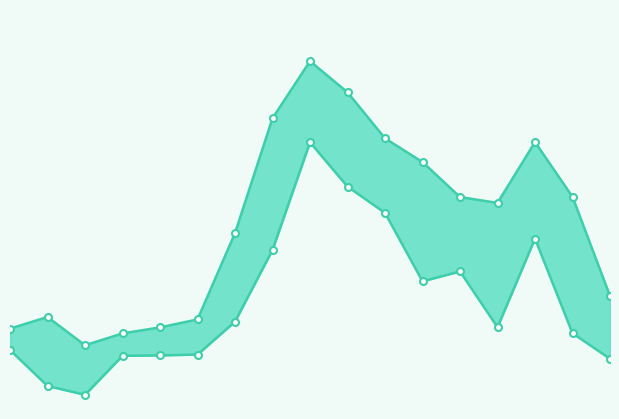

What is the difference between the highest and lowest values at 2018?

9.2